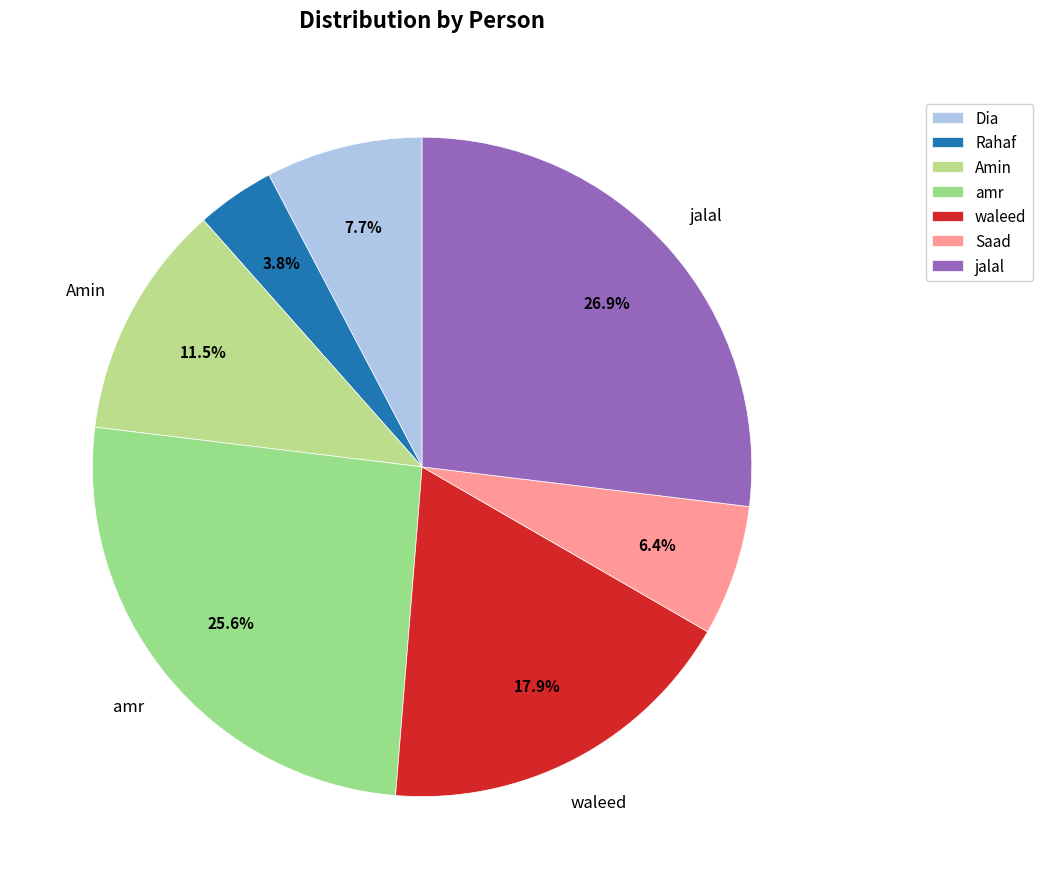

How many slices are in this pie chart?

7